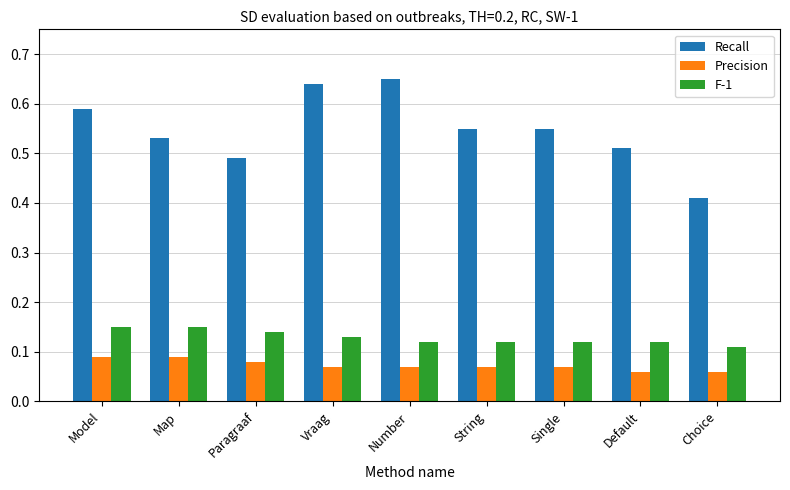

Between Model and Choice, which series saw the biggest shift?

Recall